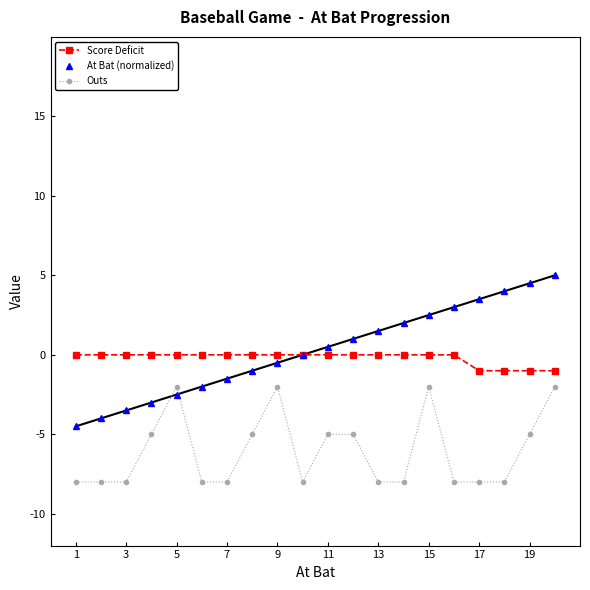

Is this an area chart (filled region under the line)?

No